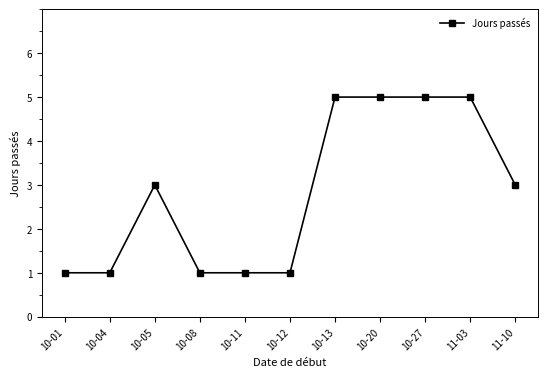

At which category does the data reach its first local peak?

10-05